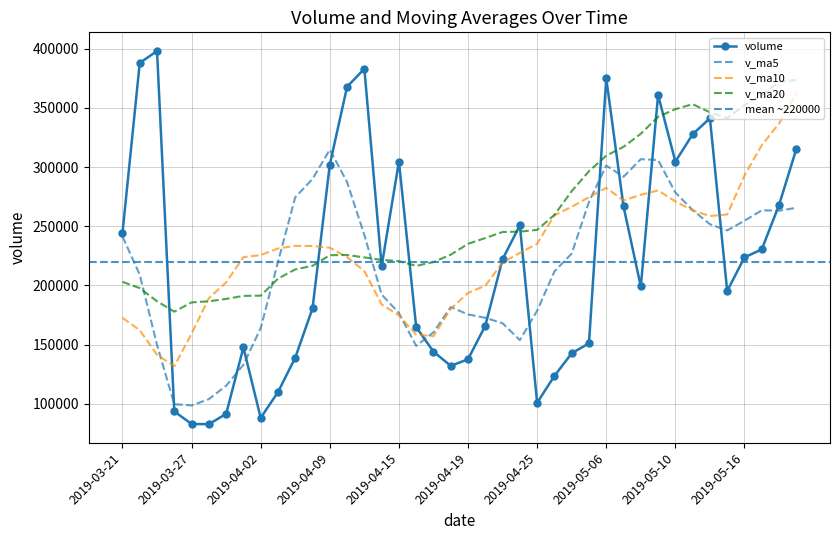

What position from the right is 2019-03-22?

39